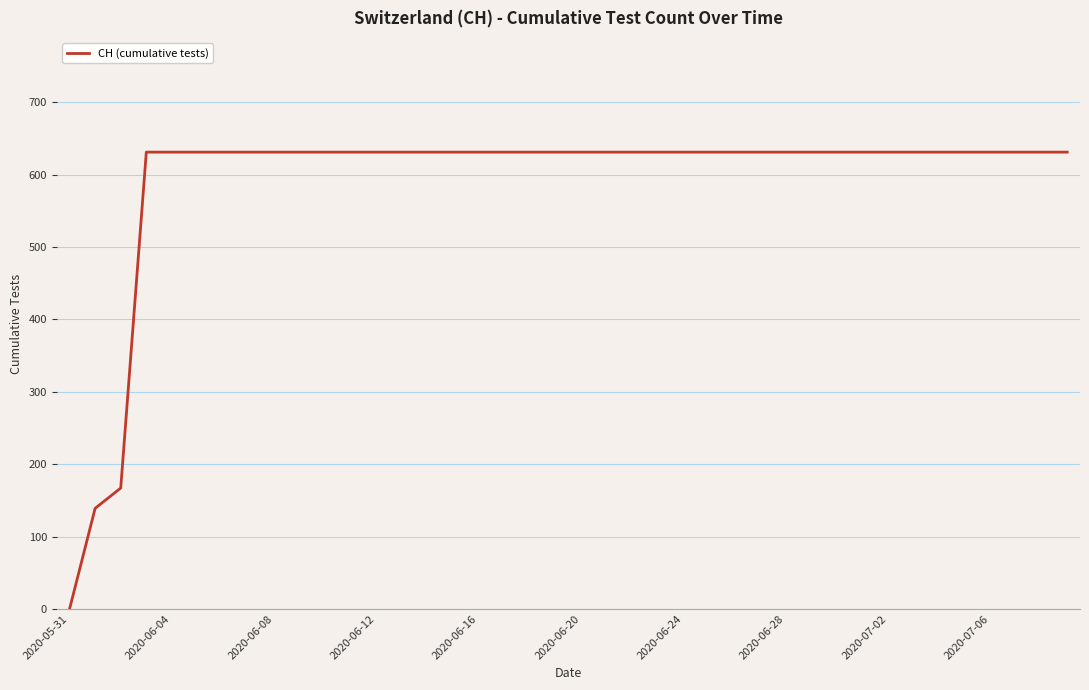

Reading right to left, what are all the values shown in this chart?

631	631	631	631	631	631	631	631	631	631	631	631	631	631	631	631	631	631	631	631	631	631	631	631	631	631	631	631	631	631	631	631	631	631	631	631	631	167	139	0